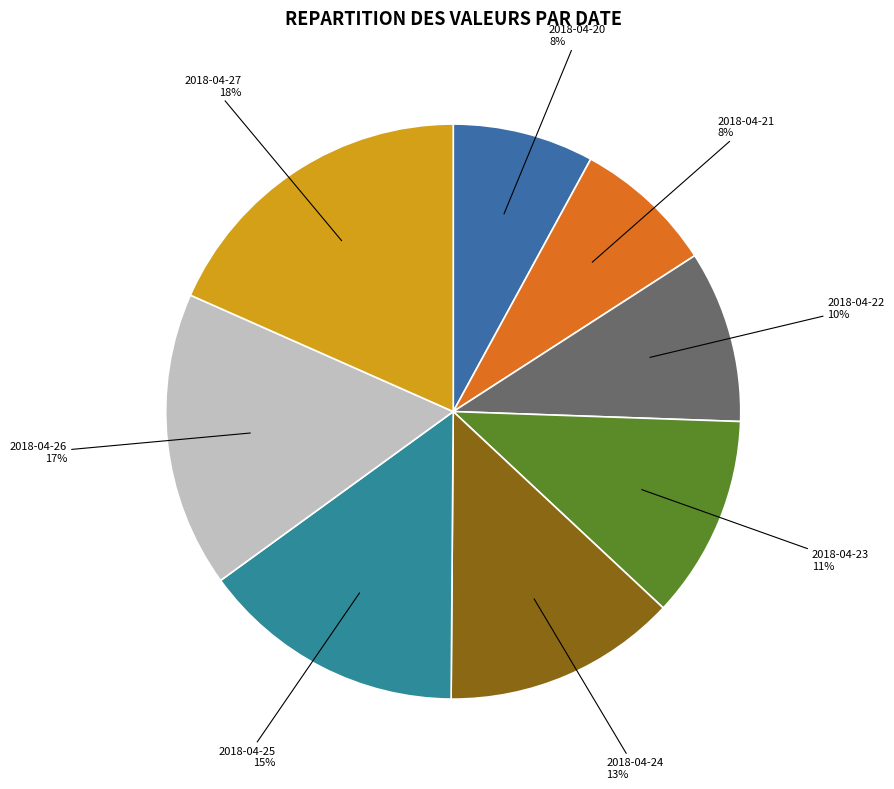

Which category has the biggest portion of the pie?

2018-04-27